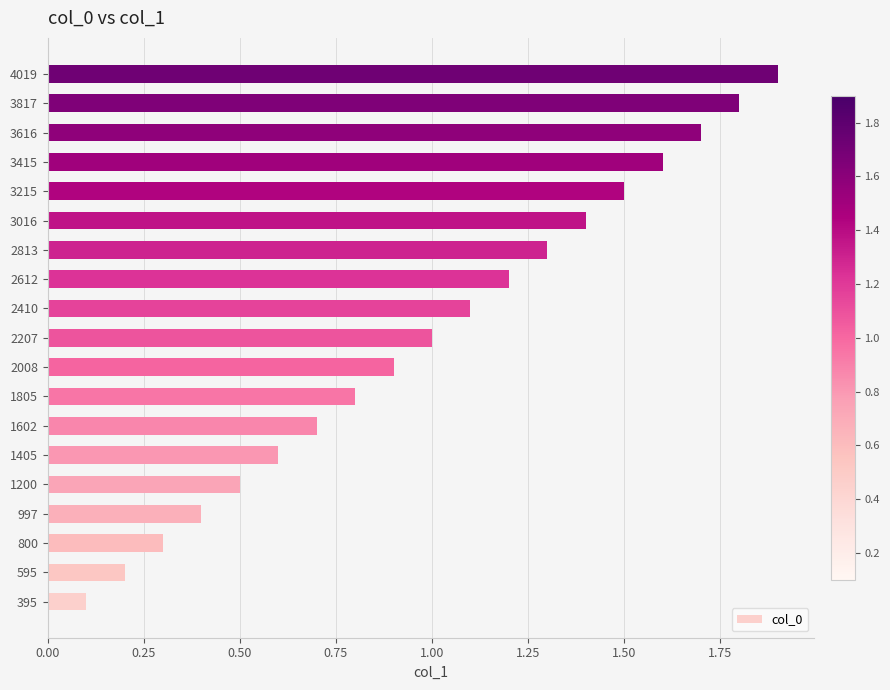

What is the difference between the second highest and minimum values?

1.7